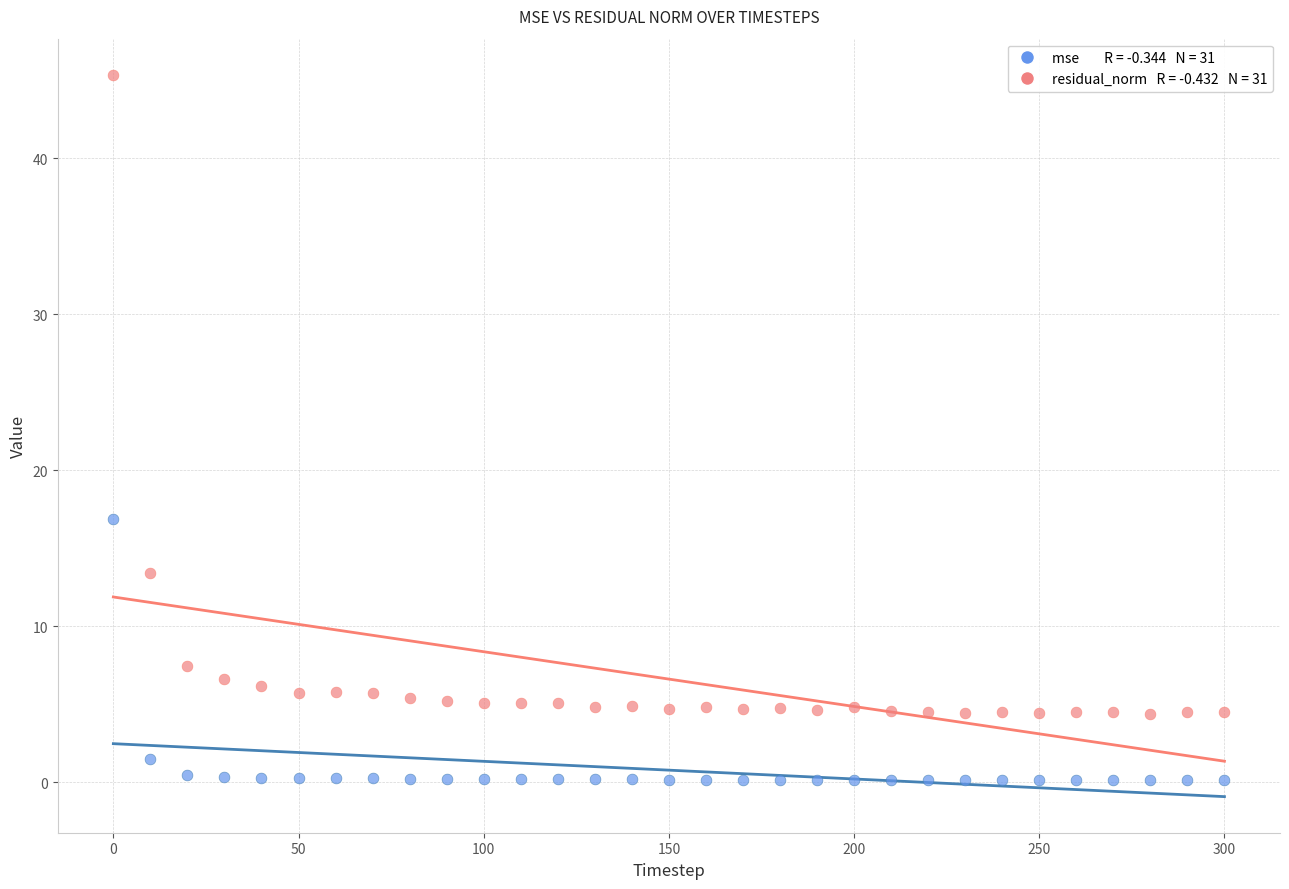

Across all series, what Y value is closest to 22?

16.9